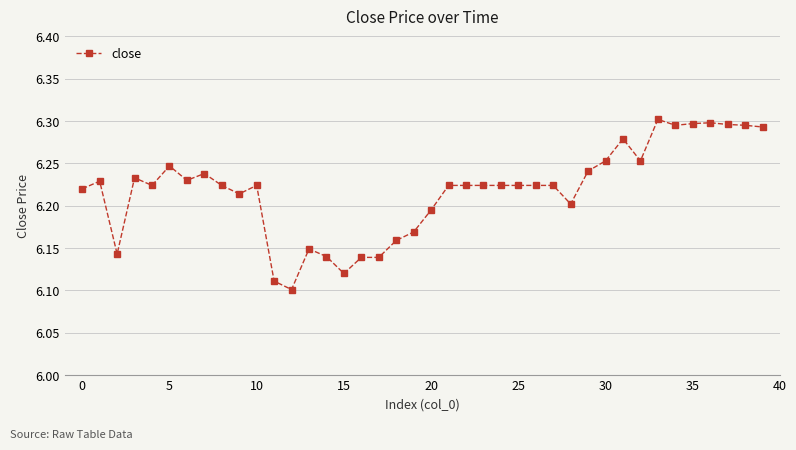

What is the sum of all values?

248.7